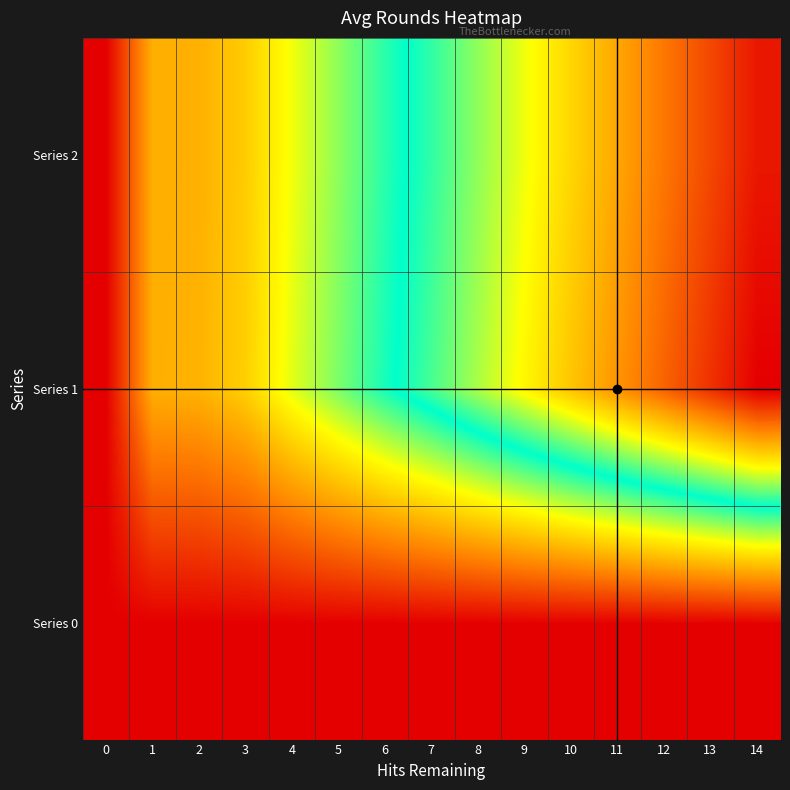

What is the total value across all series at 6?

4.2